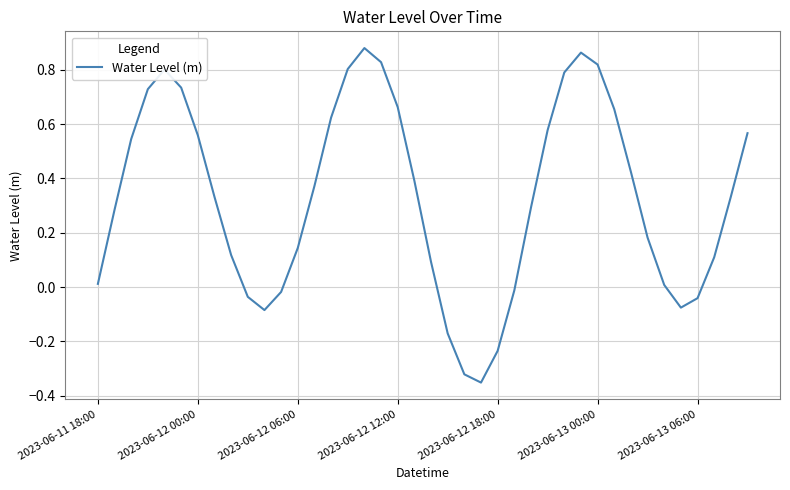

Rank the categories by value from lowest to highest.

23, 22, 24, 21, 10, 35, 36, 9, 11, 25, 34, 2023-06-11 18:00, 20, 37, 8, 12, 33, 2023-06-12 00:00, 26, 7, 38, 13, 19, 32, 2023-06-12 06:00, 2023-06-13 06:00, 39, 27, 14, 31, 18, 2023-06-12 12:00, 2023-06-13 00:00, 28, 2023-06-12 18:00, 15, 30, 17, 29, 16